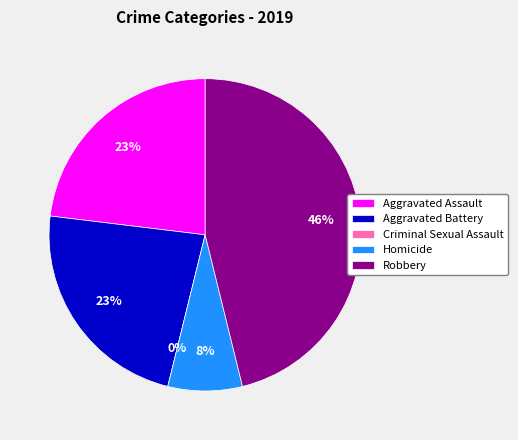

Rank the categories by value from highest to lowest.

Robbery, Aggravated Assault, Aggravated Battery, Homicide, Criminal Sexual Assault